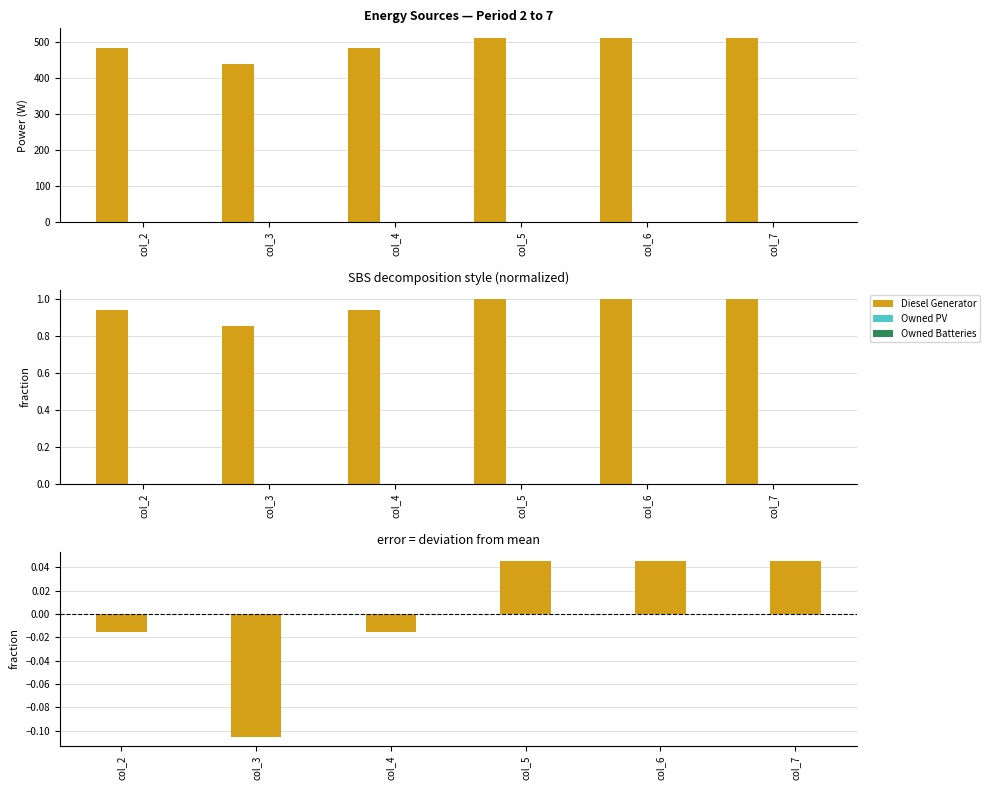

Reading left to right, transcribe all the data shown in this chart.

Diesel Generator: -0.0	-0.1	-0.0	0.0	0.0	0.0
Owned PV: 0.0	0.0	0.0	0.0	0.0	0.0
Owned Batteries: 0.0	0.0	0.0	0.0	0.0	0.0